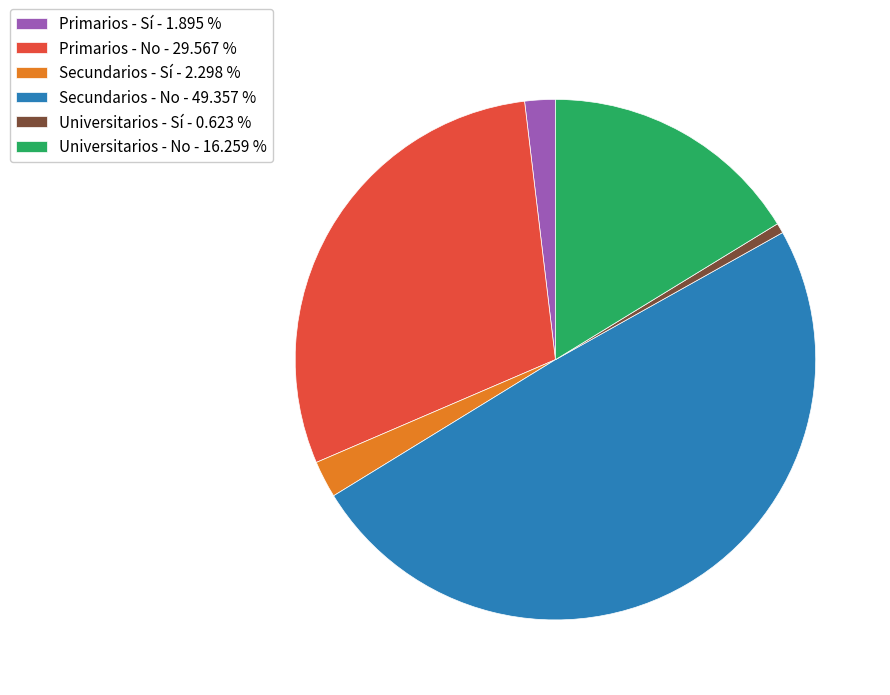

Does Universitarios - Sí - 0.623 % represent more than half of the total?

No